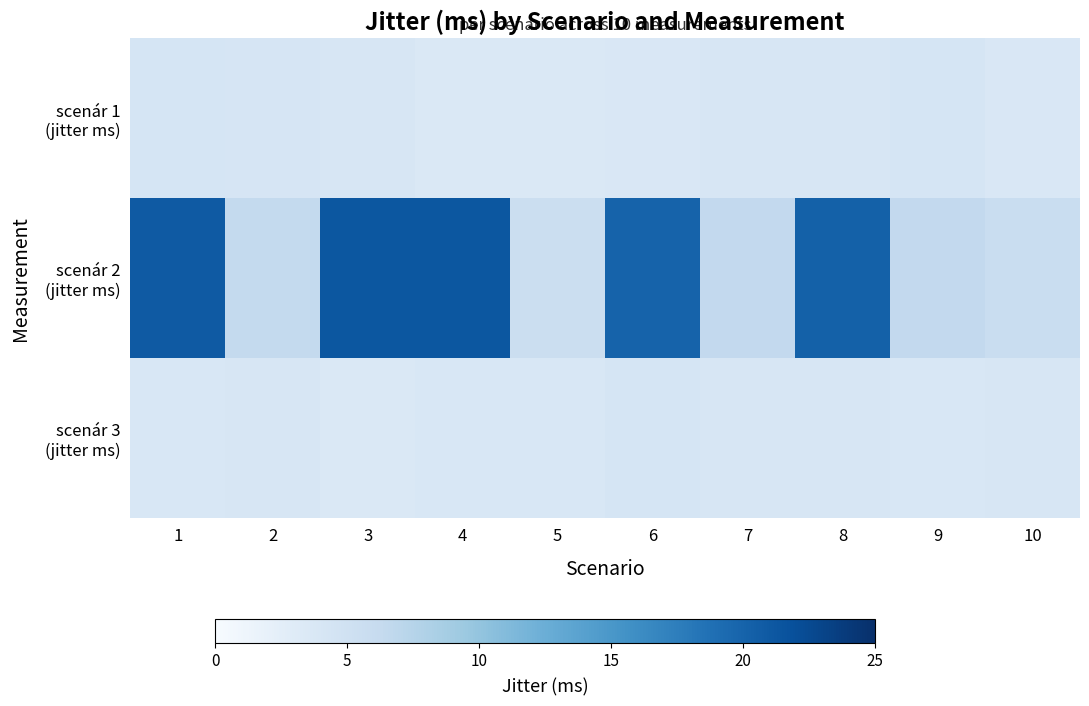

Reading left to right, transcribe all the data shown in this chart.

row_0: 4.3	4.2	4.0	3.7	3.6	3.8	4.1	3.9	4.3	3.8
row_1: 20.9	6.4	21.3	21.2	5.5	20.1	6.5	20.3	6.5	5.8
row_2: 3.9	3.9	3.7	3.9	3.9	4.2	3.9	3.9	3.8	4.1